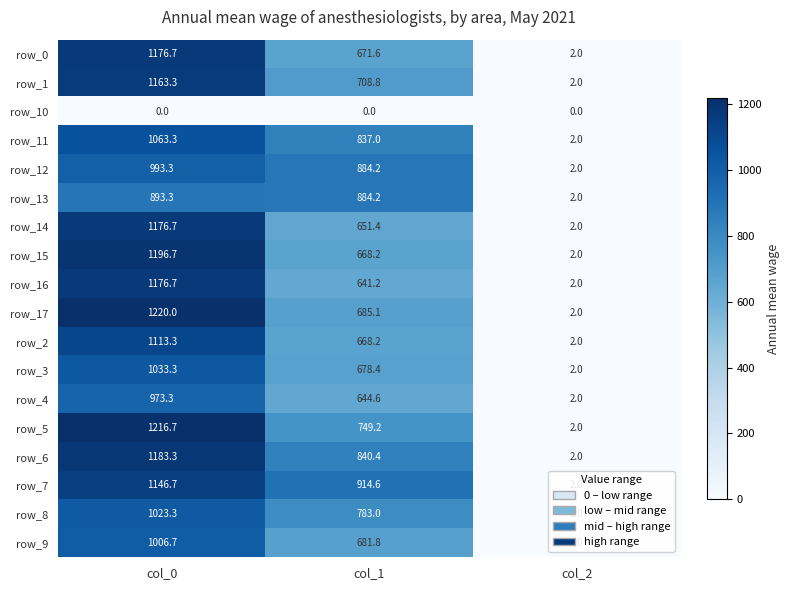

At which category does the chart reach its peak across all series?

col_0